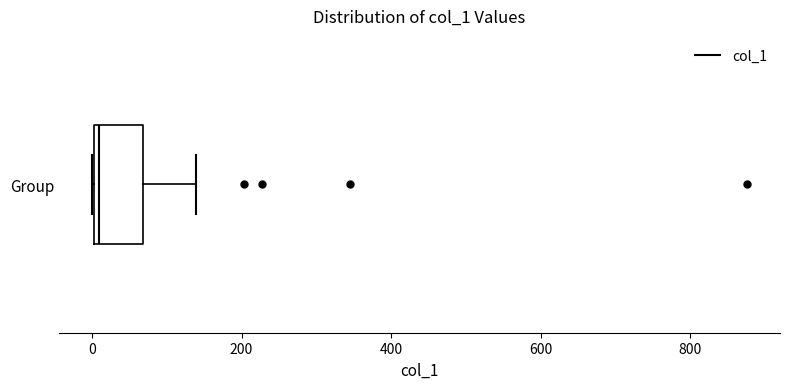

Read this box plot against the x-axis: the position of the median line, the range covered by the box, and the ends of both whiskers. The values are not printed on the chart, so give them approximately, as read against the axis.

median 0 (just right of the box's left edge), box 0 to 60, whiskers 0 to 140